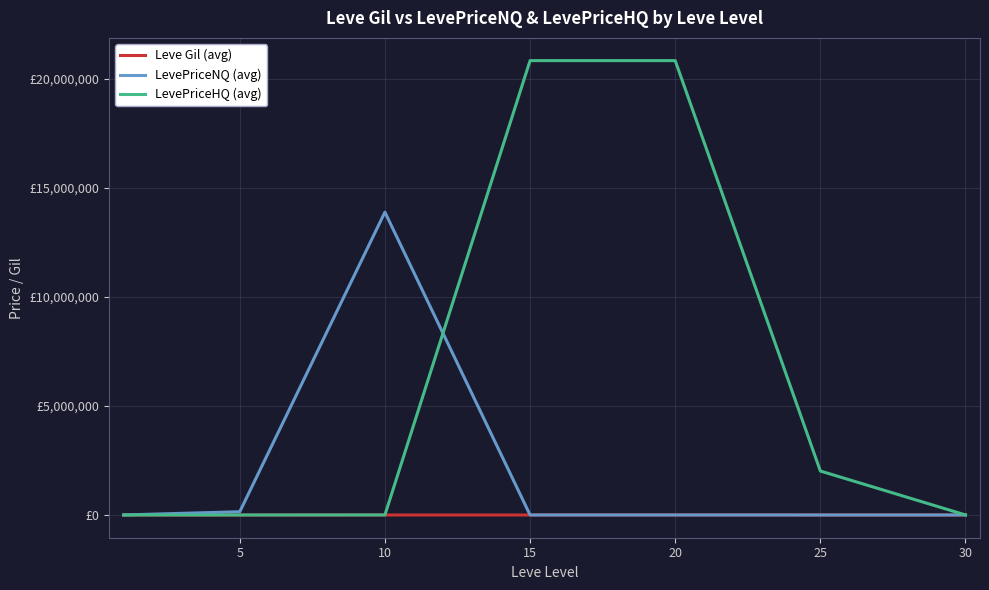

Where does the LevePriceHQ (avg) series first go above 3702?

10